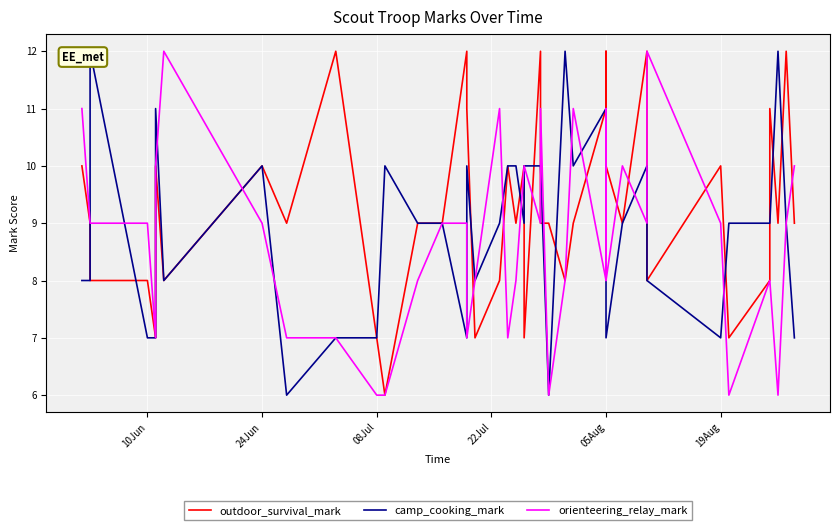

List the series in order of their overall mean, highest first.

outdoor_survival_mark, camp_cooking_mark, orienteering_relay_mark